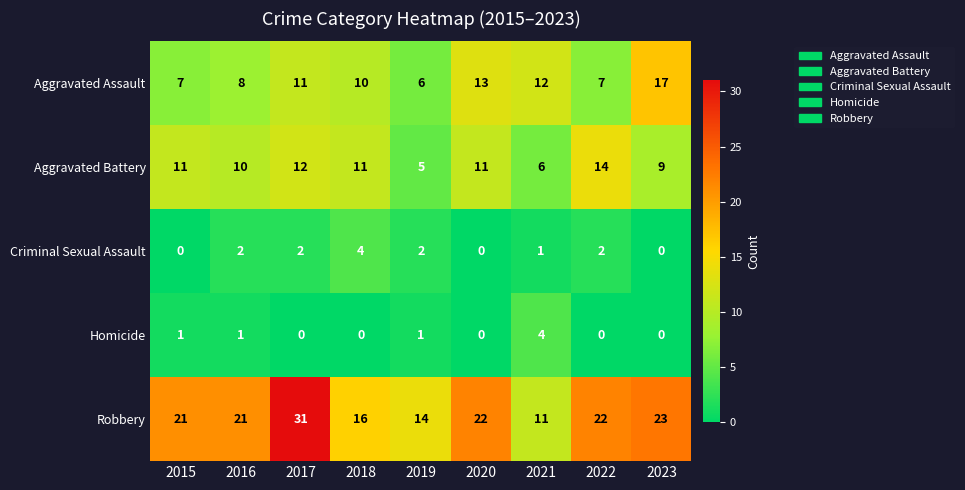

Read the Robbery value at 2015.

21